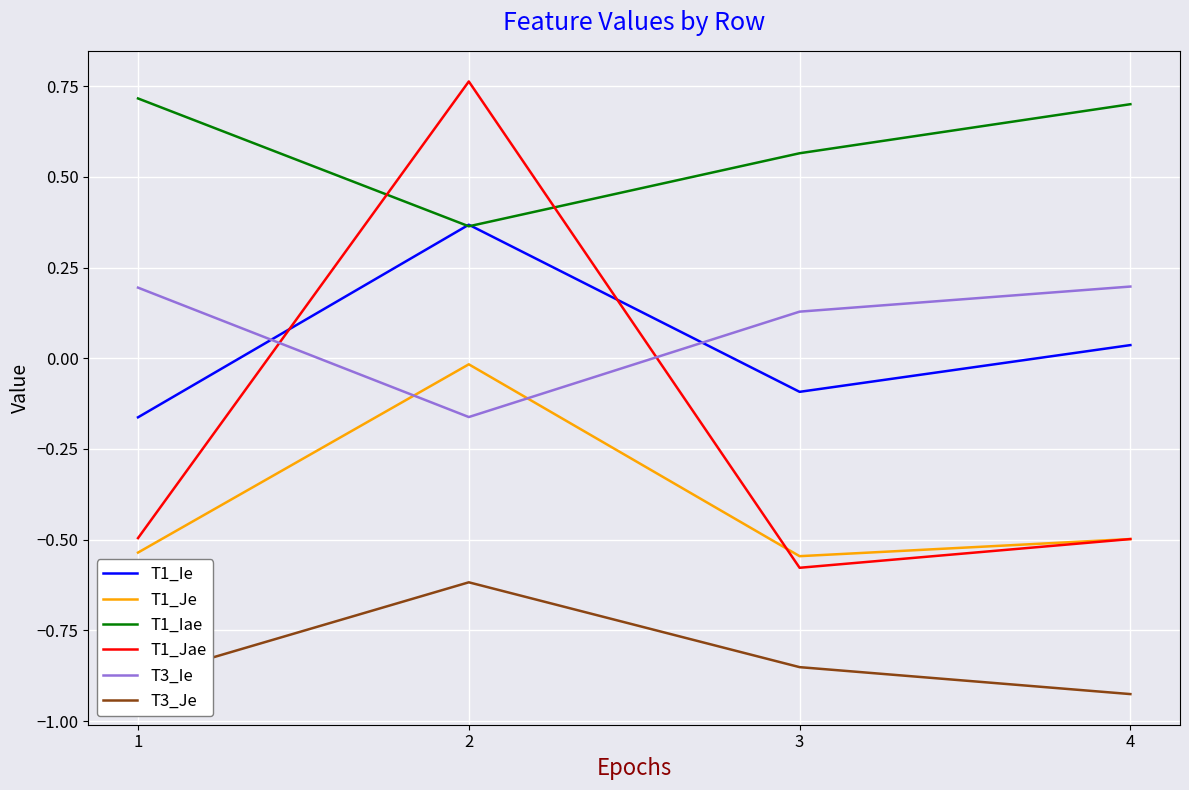

How many distinct data groups are displayed?

6